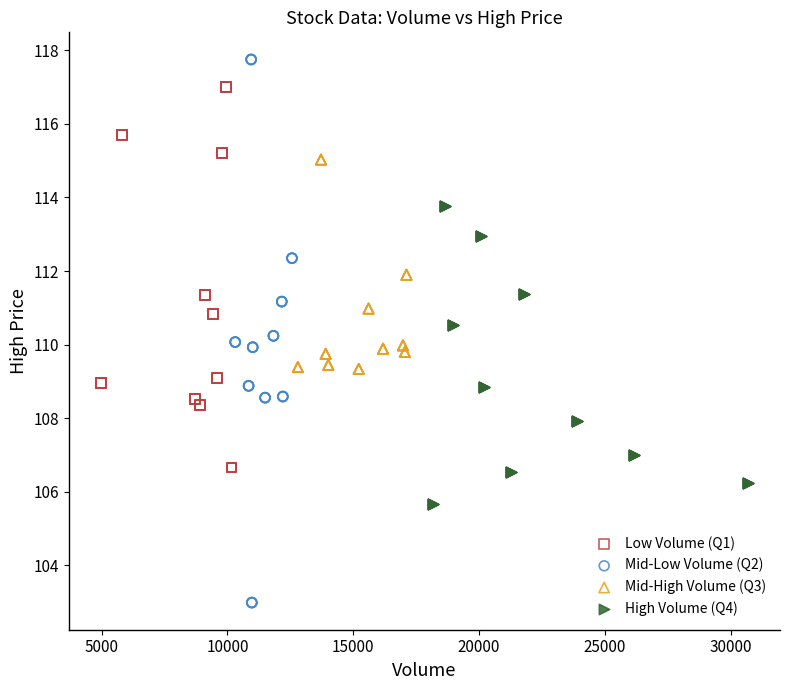

Which series reaches the maximum Y coordinate?

Mid-Low Volume (Q2)